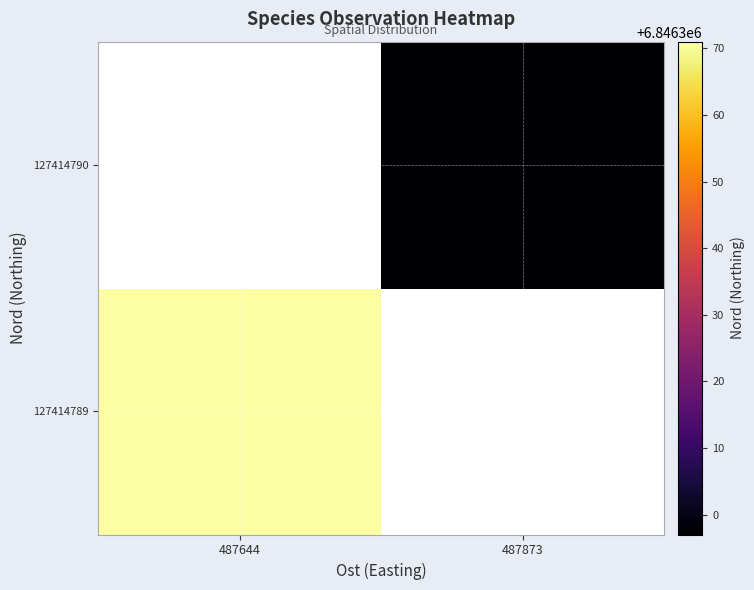

At 487644, list the series in order from largest to smallest.

127414789, 127414790